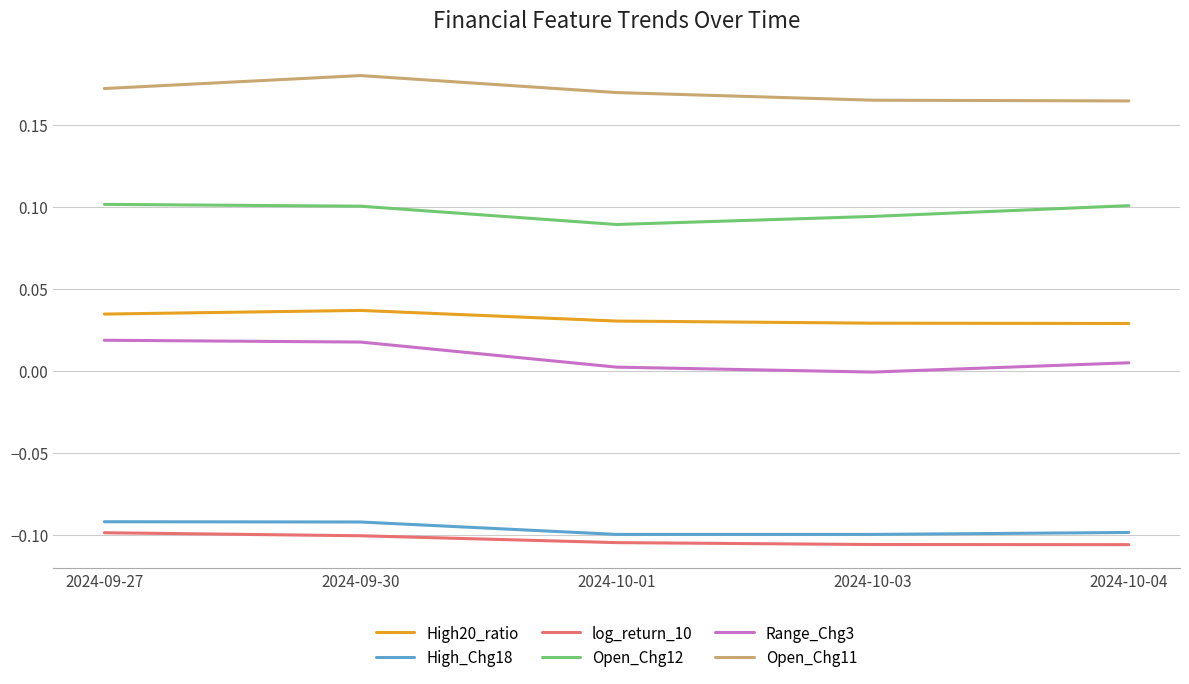

True or false: Open_Chg12 and log_return_10 intersect in this chart.

False